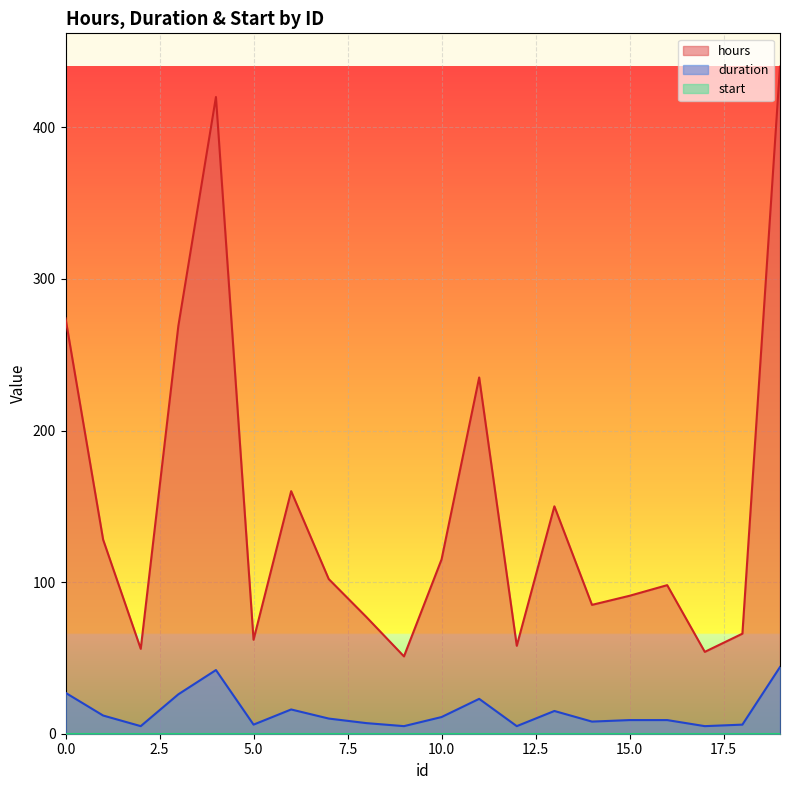

Where is the first local maximum for hours?

4